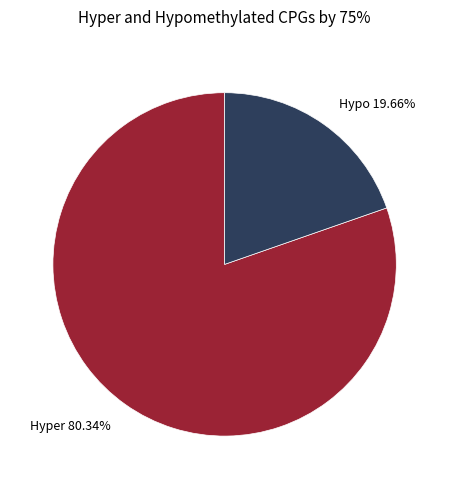

Is there any slice that represents more than half of the pie?

Yes